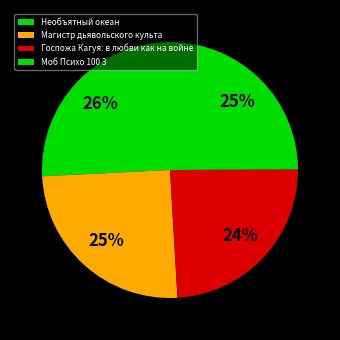

What is the largest slice in the pie chart?

Необъятный океан